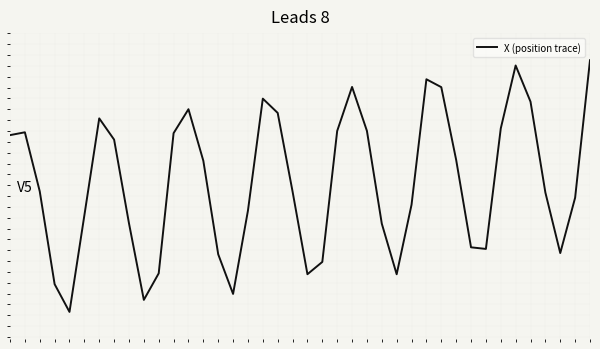

Is this an area chart (filled region under the line)?

No